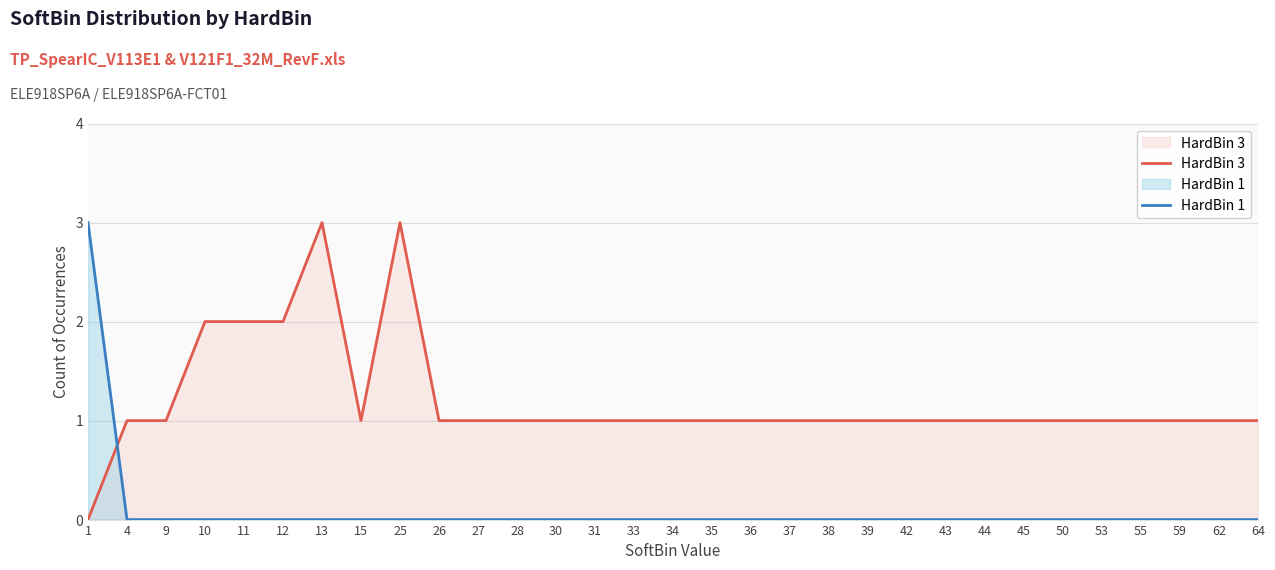

Which series has the largest total across all categories?

HardBin 3